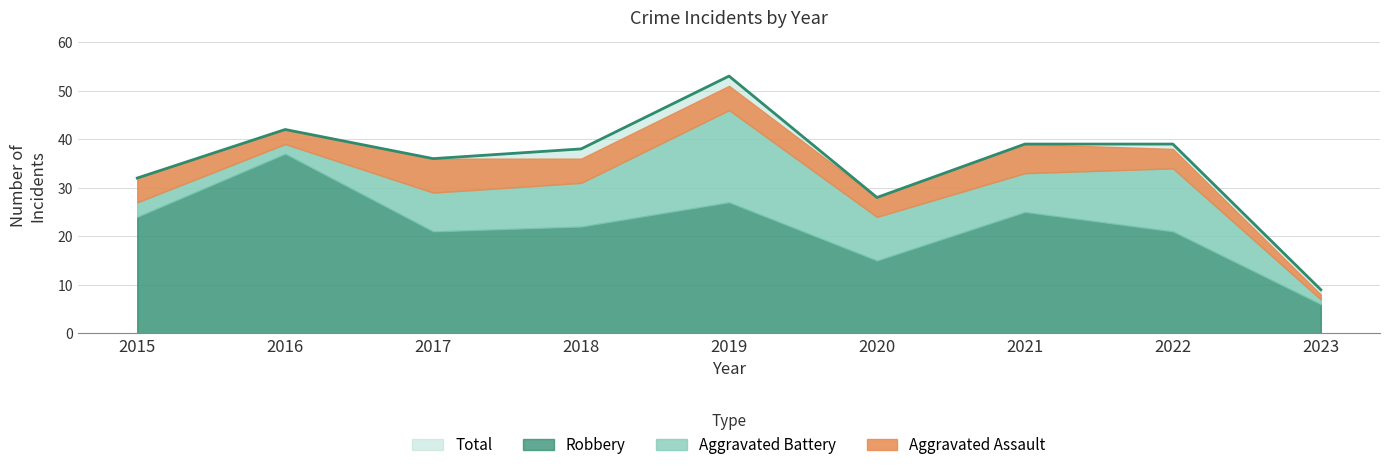

Reading right to left, transcribe all the data shown in this chart.

Aggravated Assault: 1	4	6	4	5	5	7	3	5
Aggravated Battery: 1	13	8	9	19	9	8	2	3
Robbery: 6	21	25	15	27	22	21	37	24
Total: 9	39	39	28	53	38	36	42	32